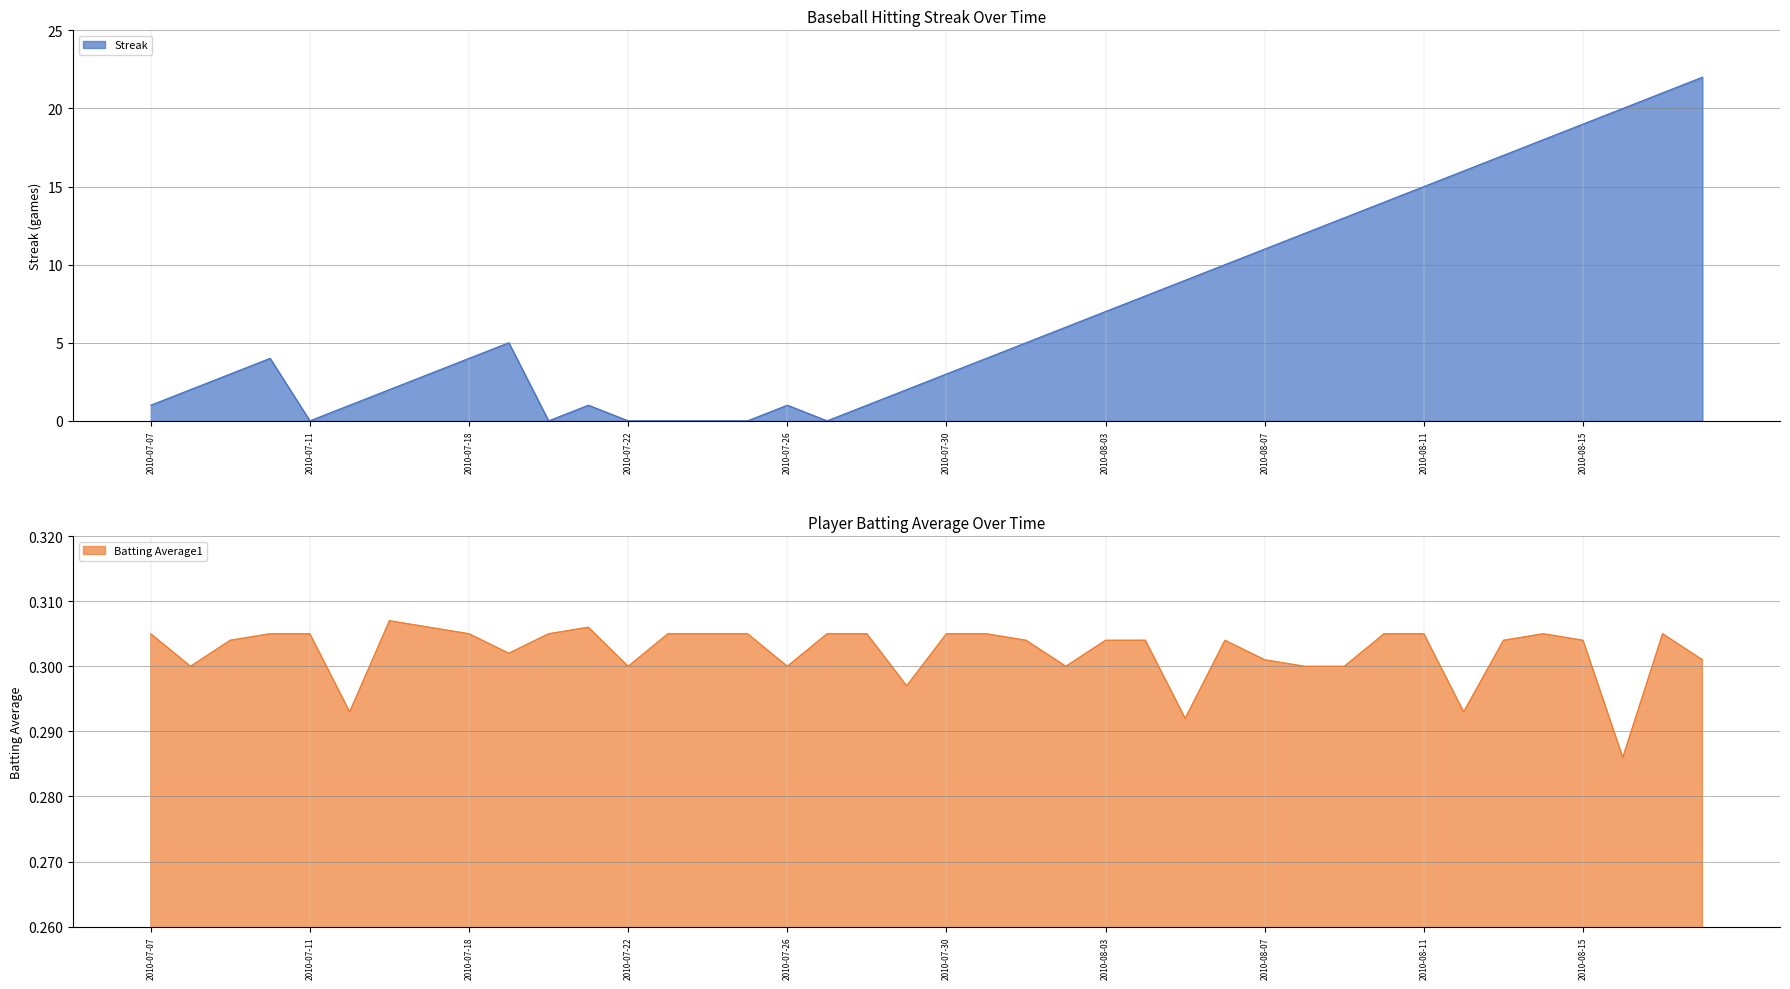

How many data points in Streak are above 4?

19